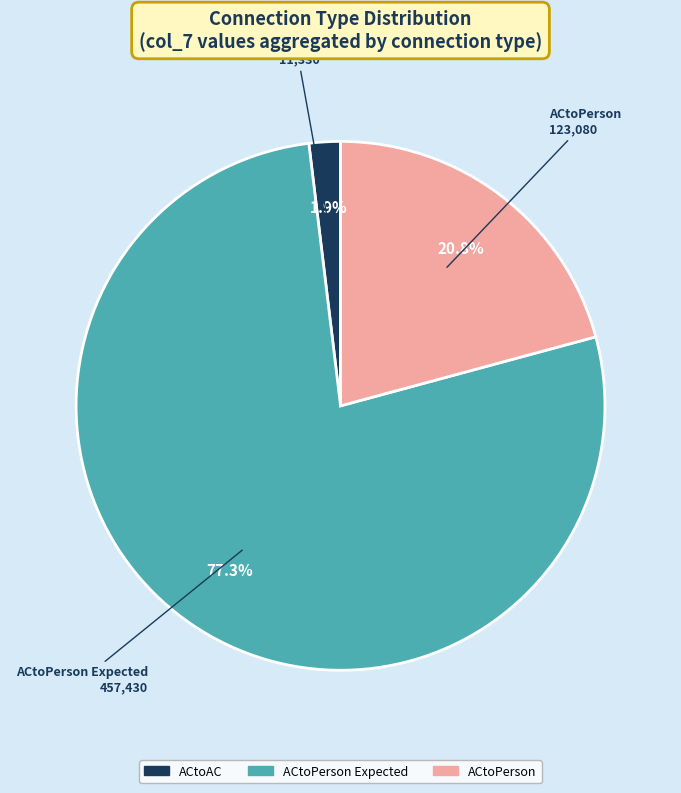

Which slice is the smallest?

ACtoAC